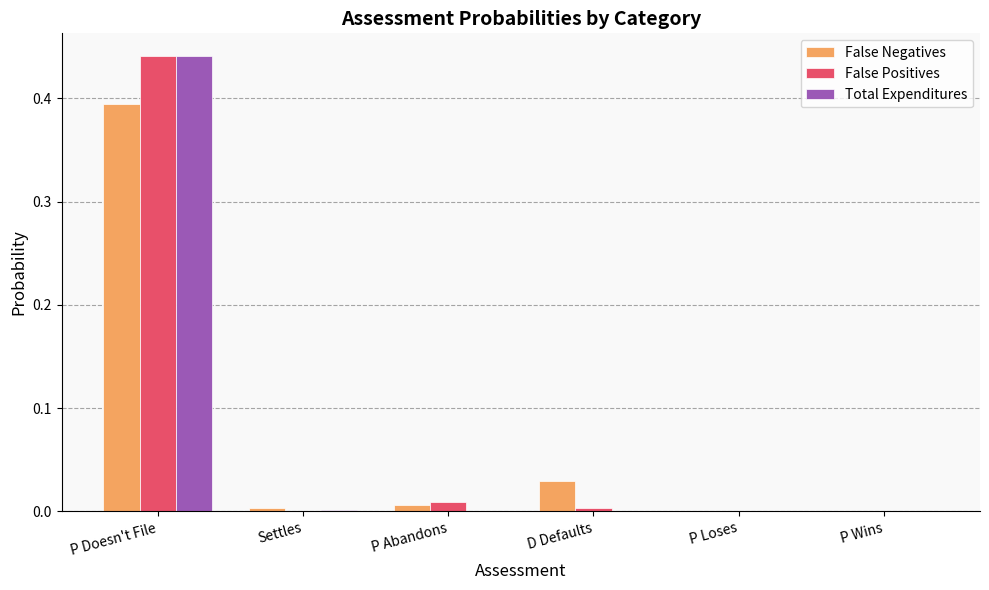

Are the bars horizontal?

No